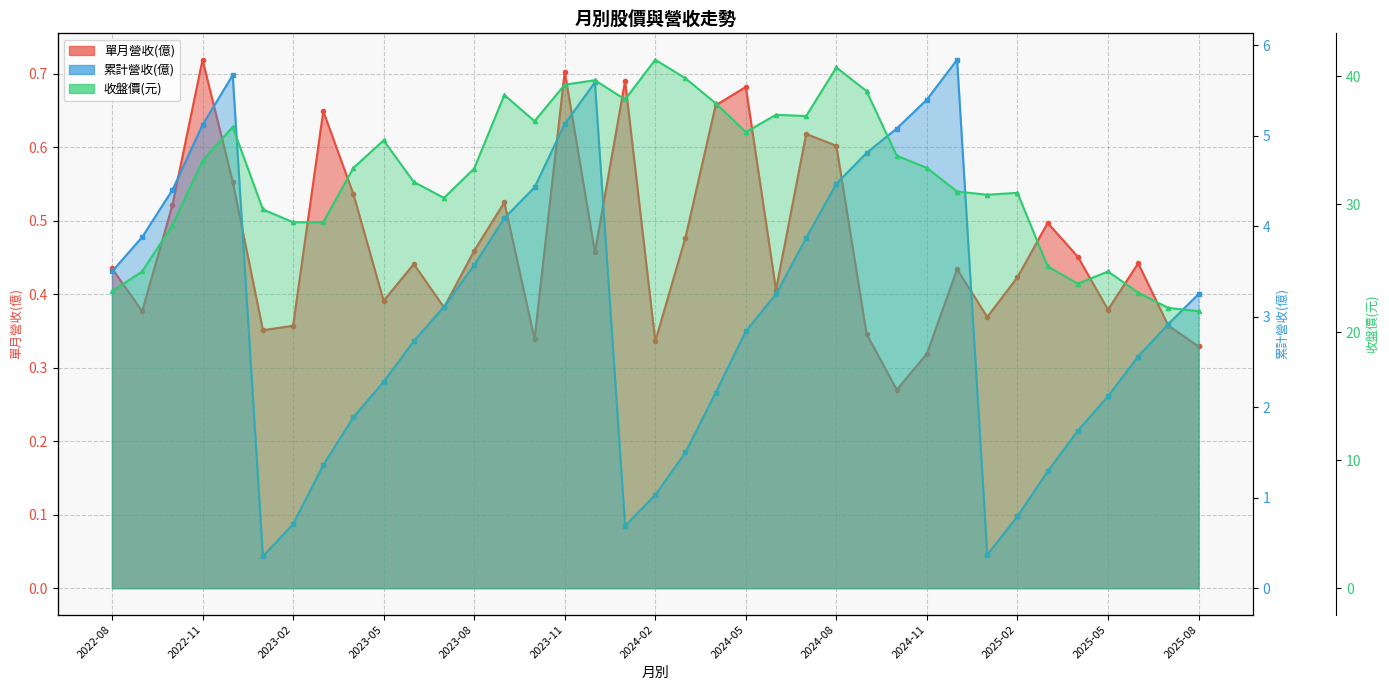

What is the difference between the maximum and second lowest values in the 收盤價(元) series?

19.4